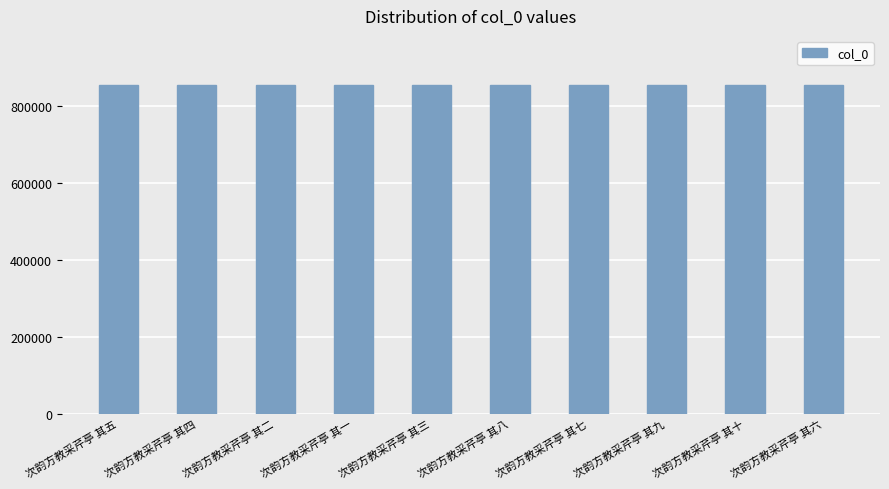

How many values are between 852942 and 852947?

6